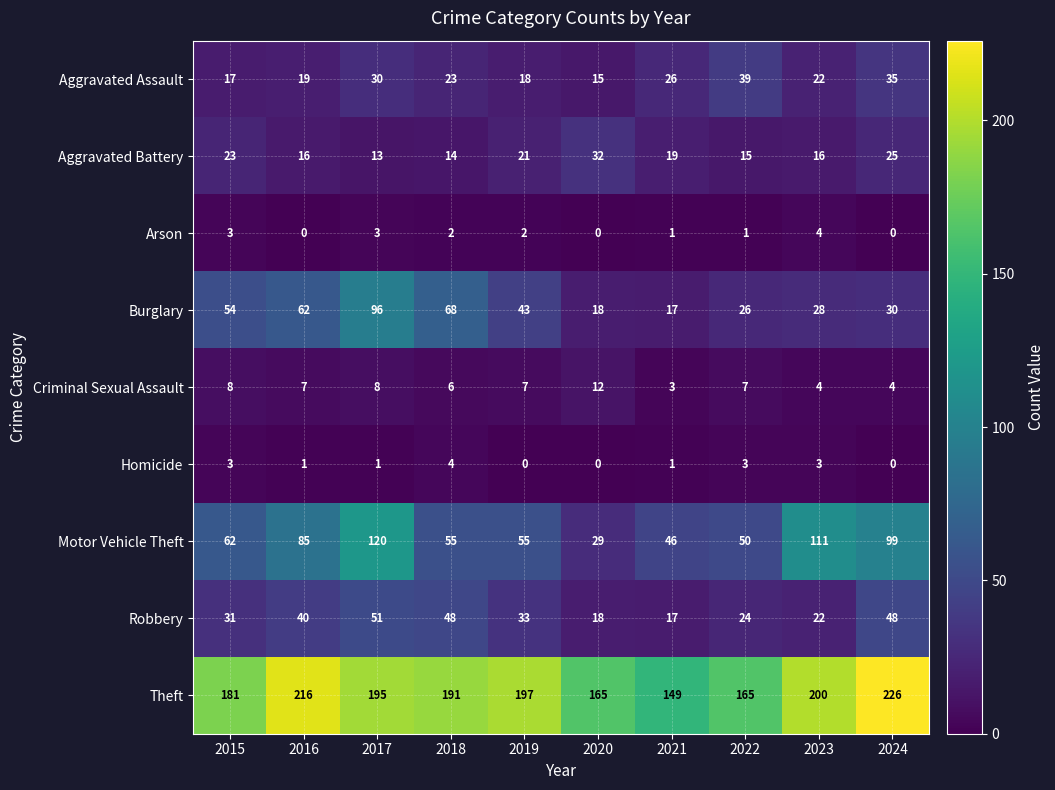

What is the average value of the Robbery series?

33